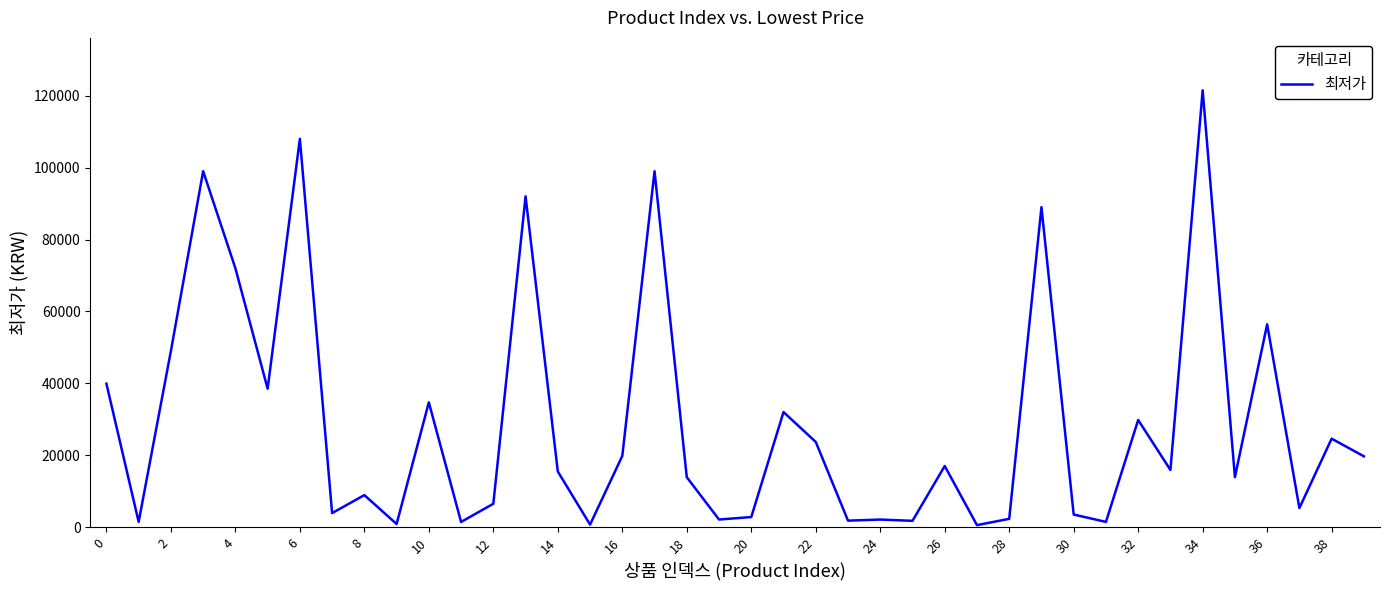

What is the difference between the maximum and minimum values?

120950